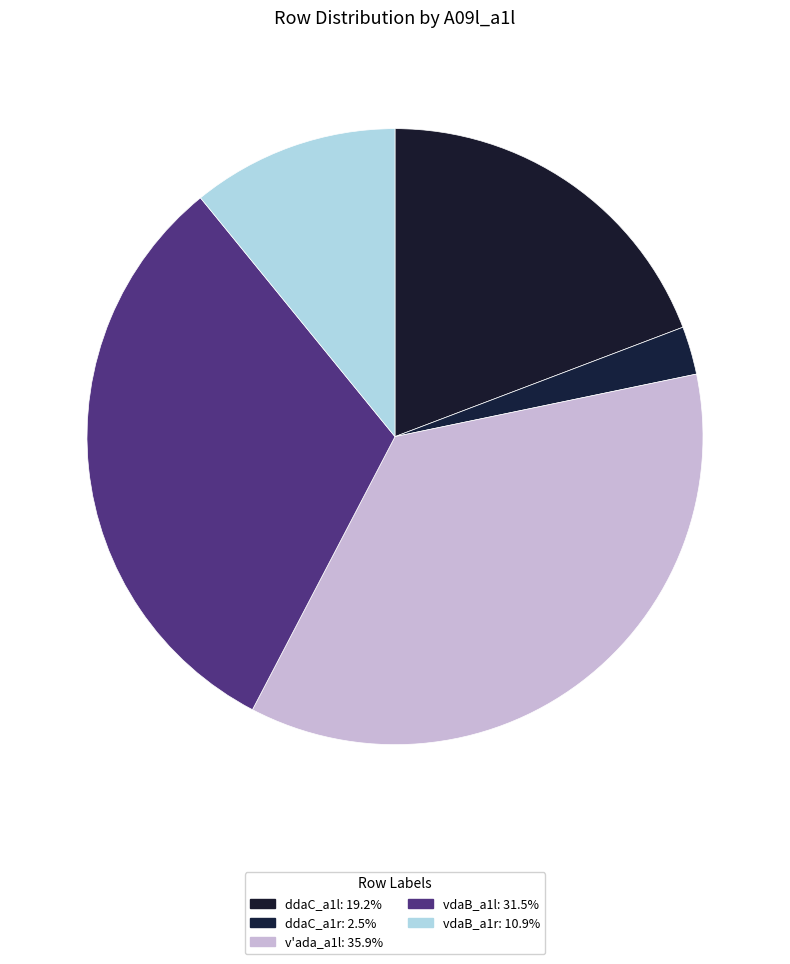

How many slices are in this pie chart?

5